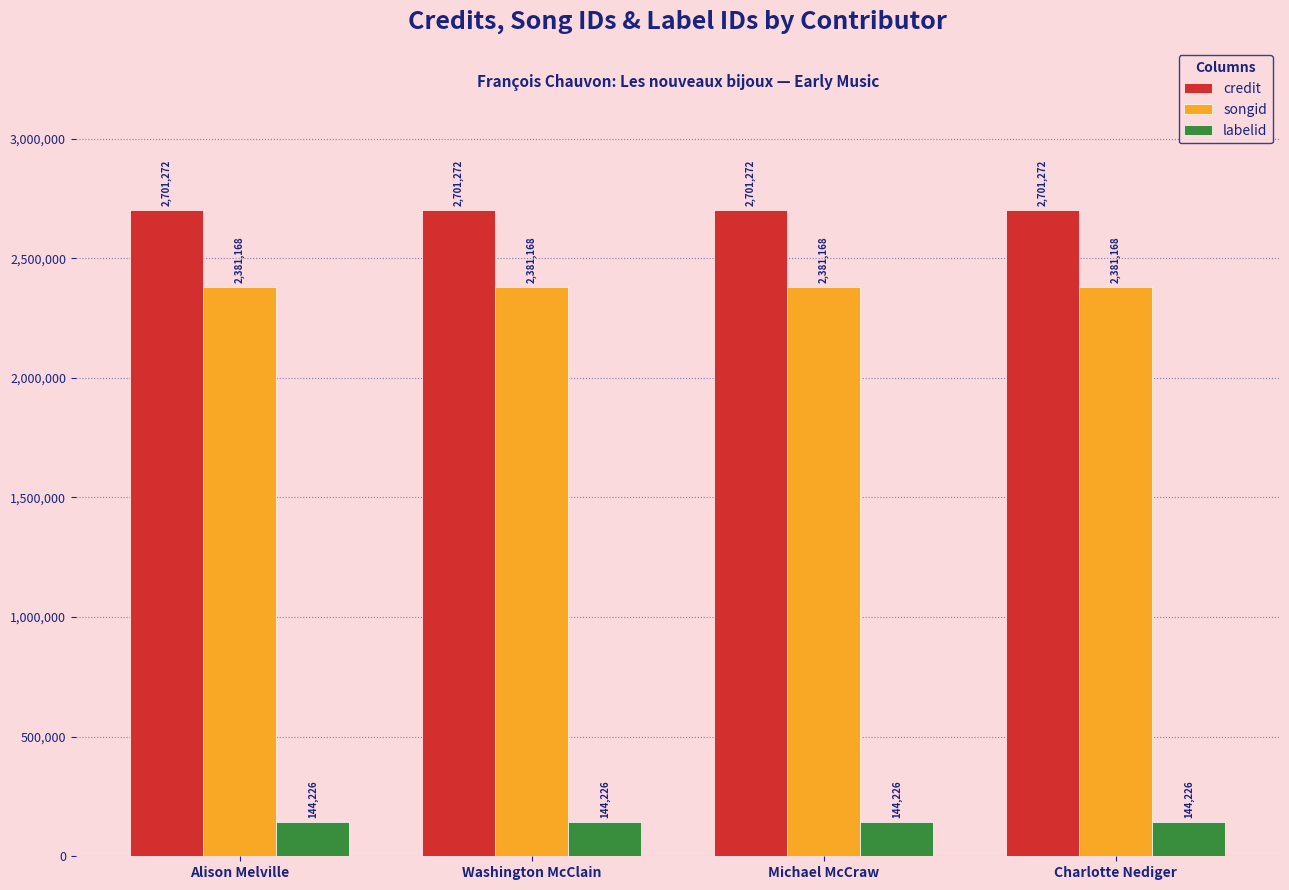

What is the label of the 3rd bar from the right?

Washington McClain